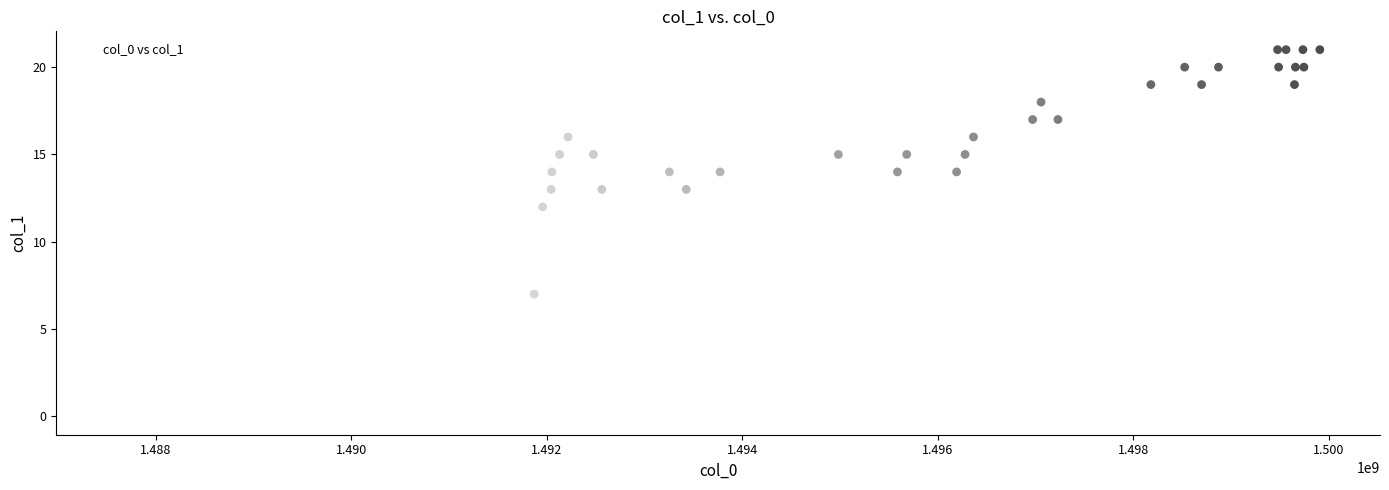

What Y value in the scatter plot is closest to 10?

12